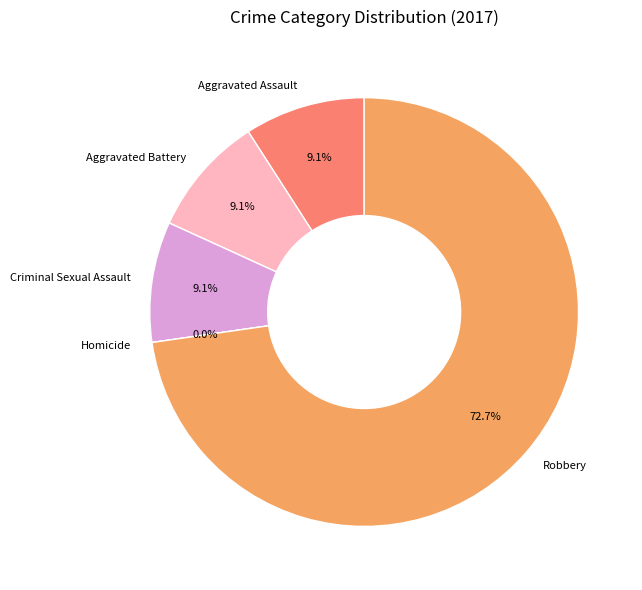

What is the smallest slice in the pie chart?

Homicide